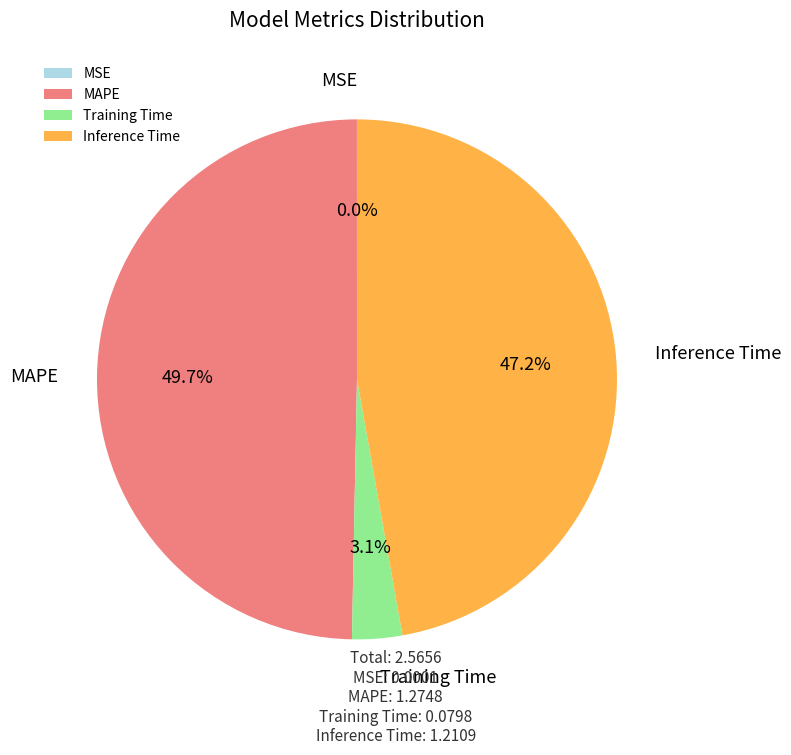

What is the largest slice in the pie chart?

MAPE